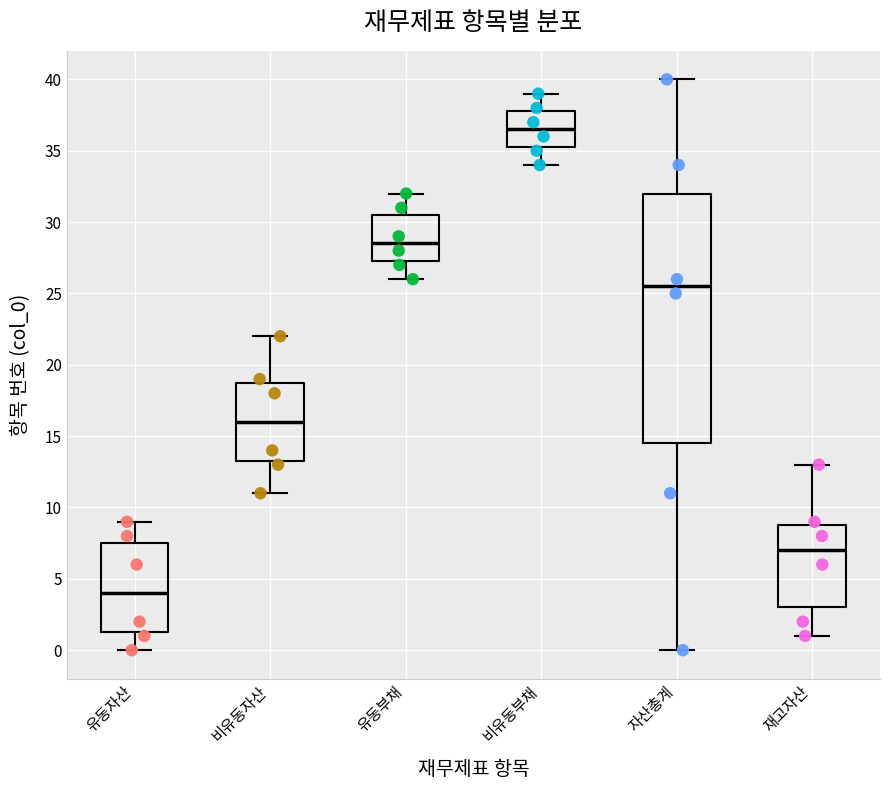

Which box is the tallest, from its lower edge to its upper edge?

자산총계